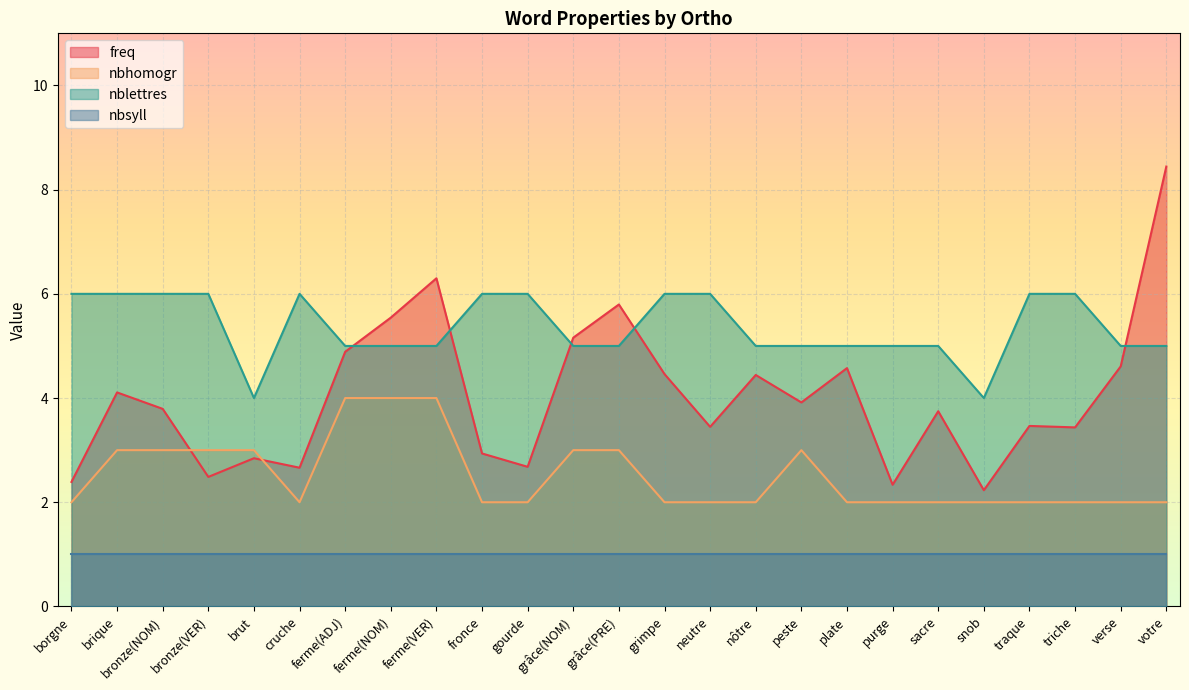

What is the value of the freq point at the 25th from the left?

8.4